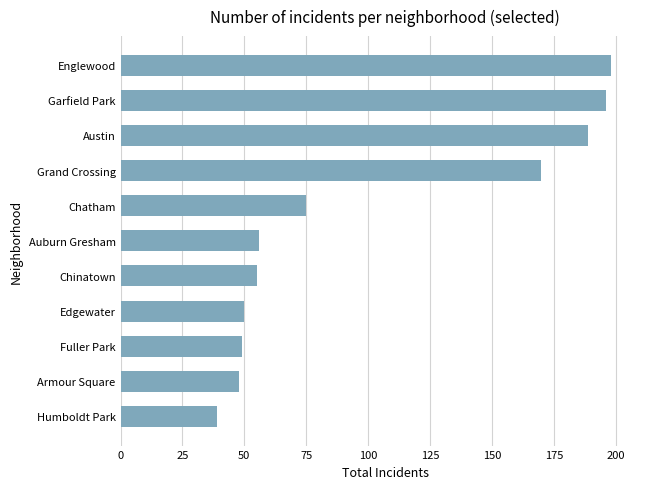

Which has a higher value, Humboldt Park or Englewood?

Englewood